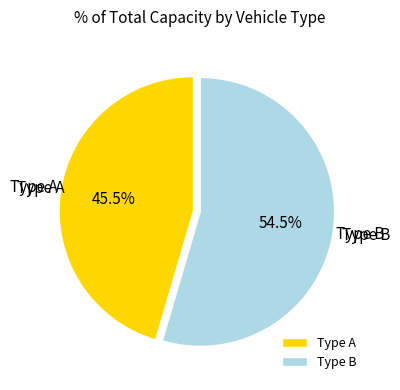

To the nearest percent, what is the combined percentage of Type B and Type A?

100%